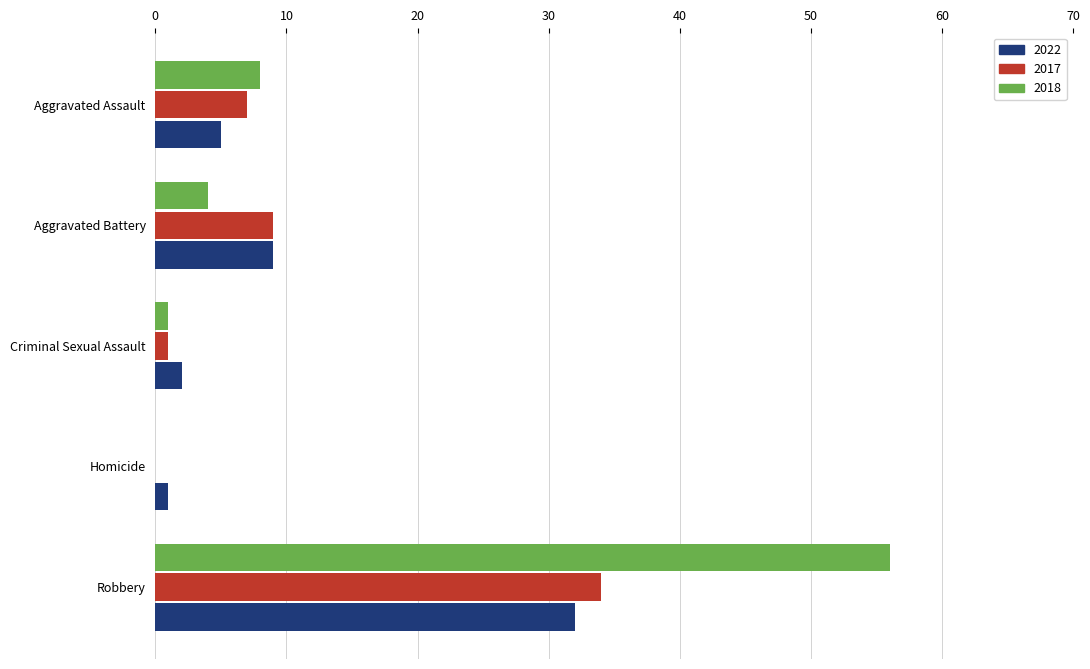

Which series changed the most between Aggravated Battery and Robbery?

2018